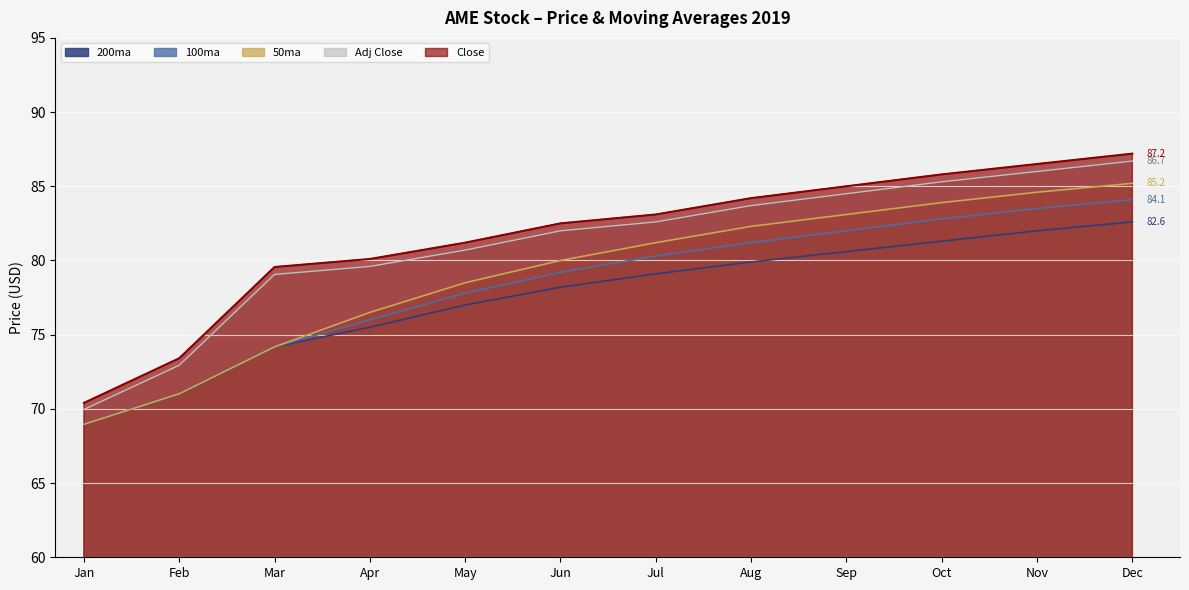

Which series has the largest range (max minus min)?

Close